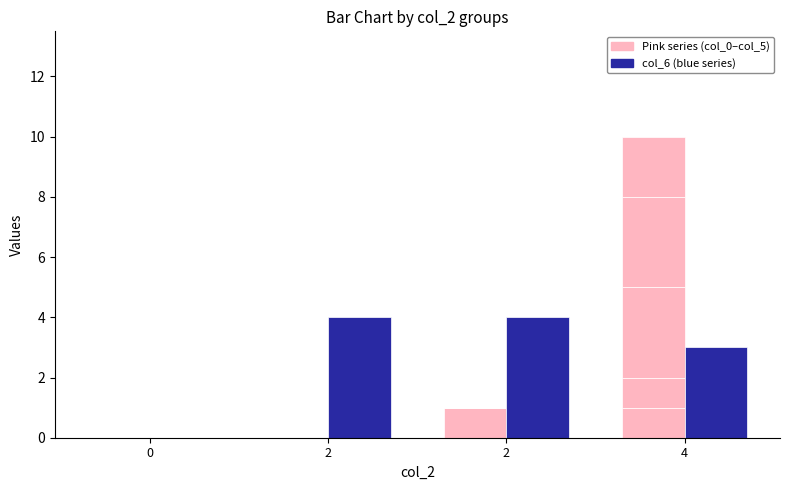

At 2, list the series in order from largest to smallest.

col_6, col_0